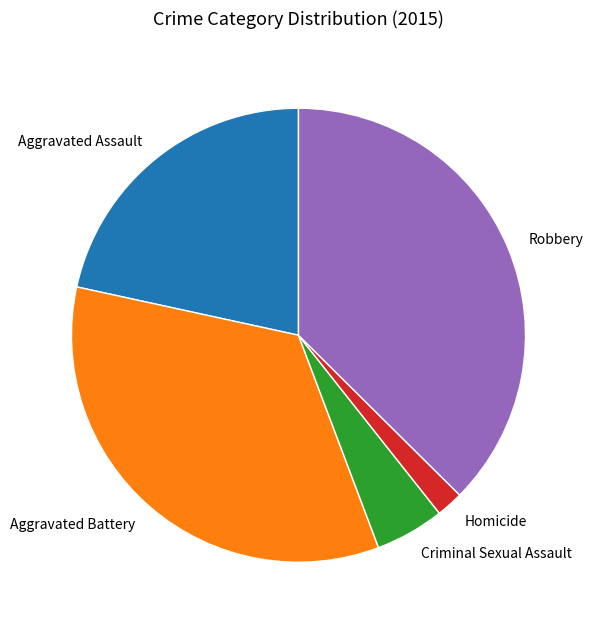

The Robbery slice represents 30% of the pie. True or false?

False